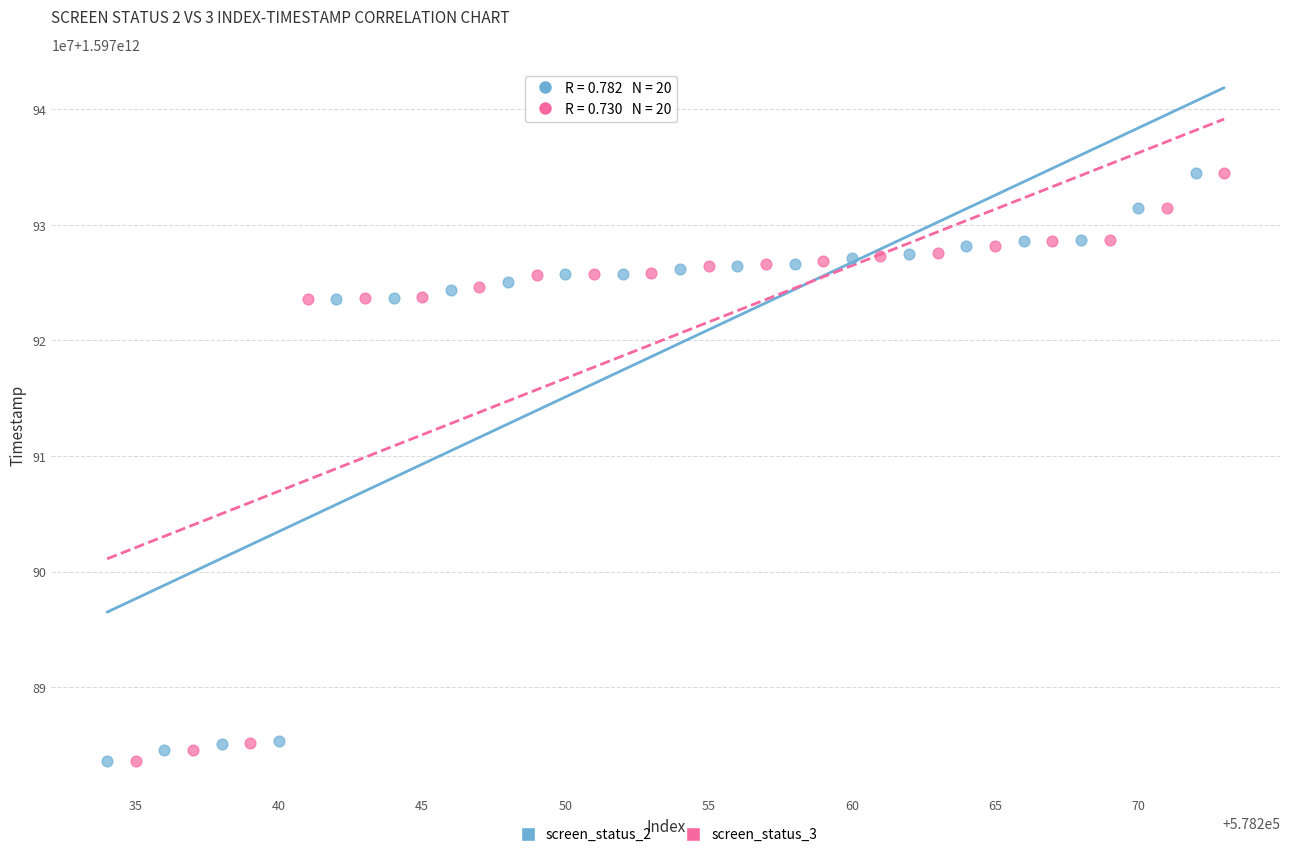

What are all the series names shown in the legend?

screen_status_2, screen_status_3